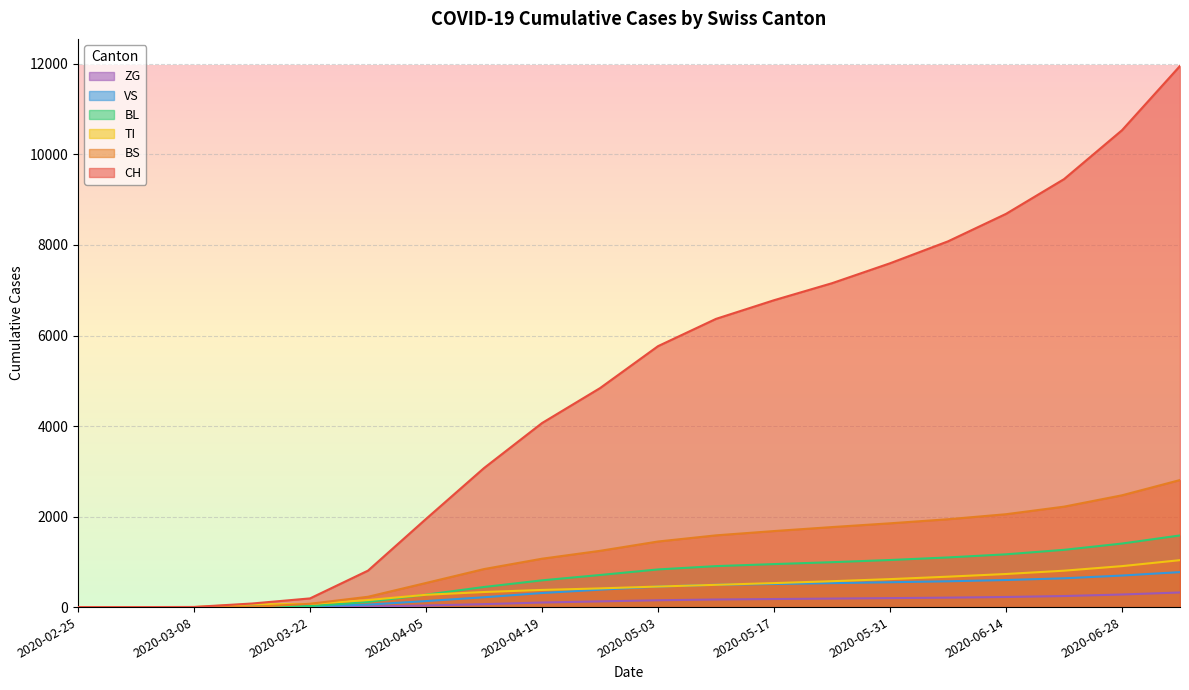

What is the greatest value displayed?

11956